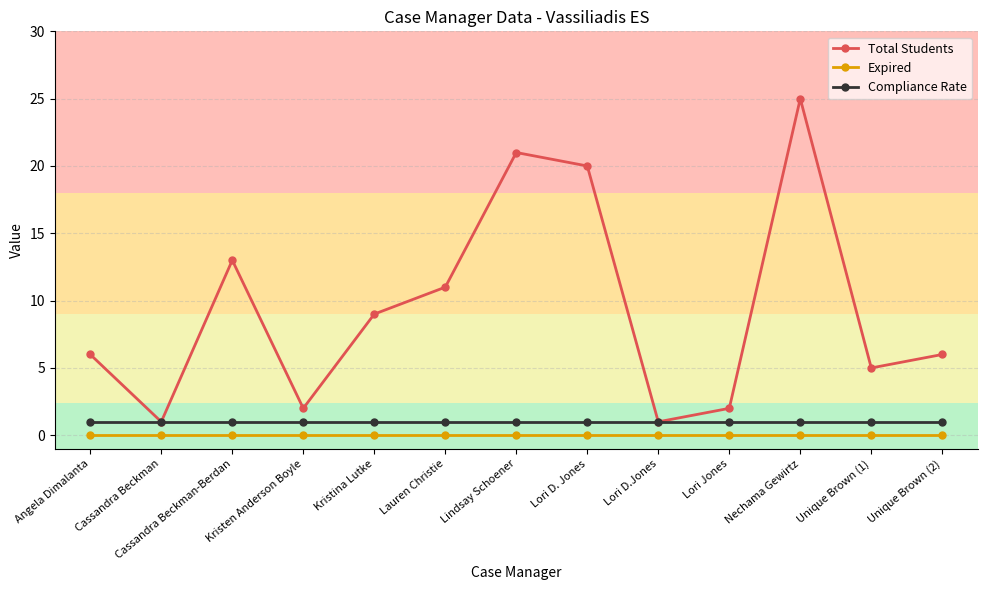

What is the difference between the maximum and second lowest values in the Total Students series?

24